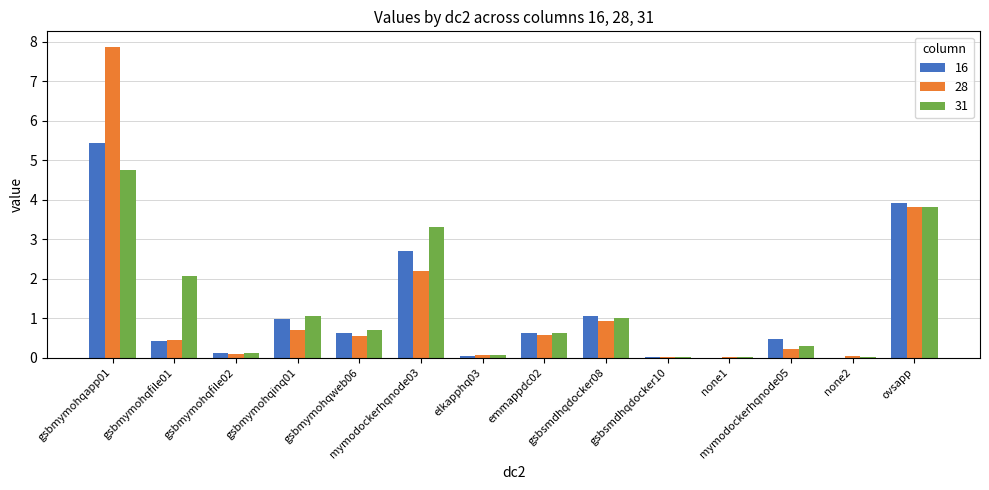

What is the maximum value shown in the chart?

7.9